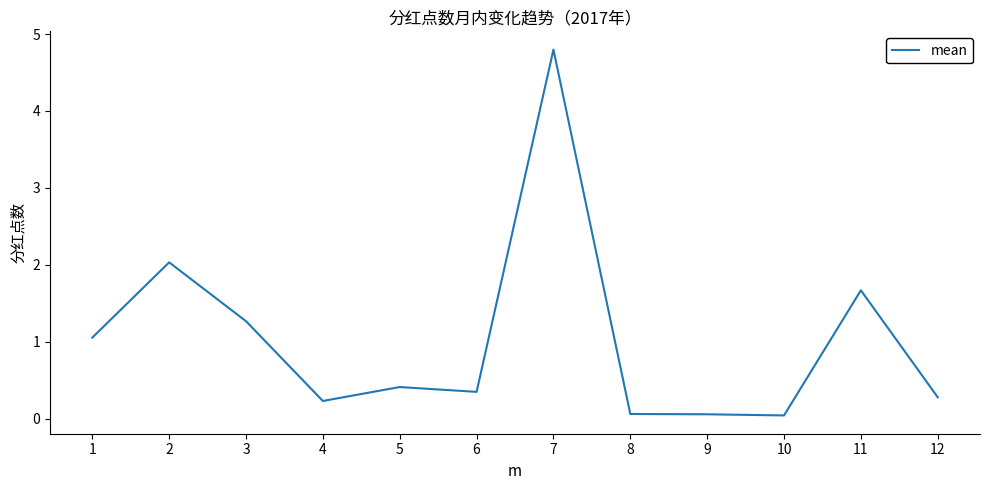

True or false: the data has more than 1 interior local peaks.

True